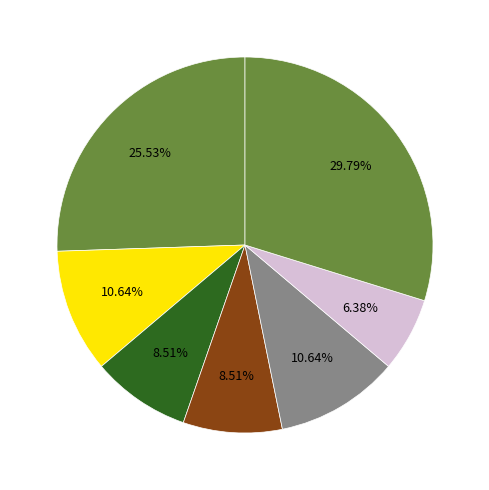

How many segments does this pie chart have?

7